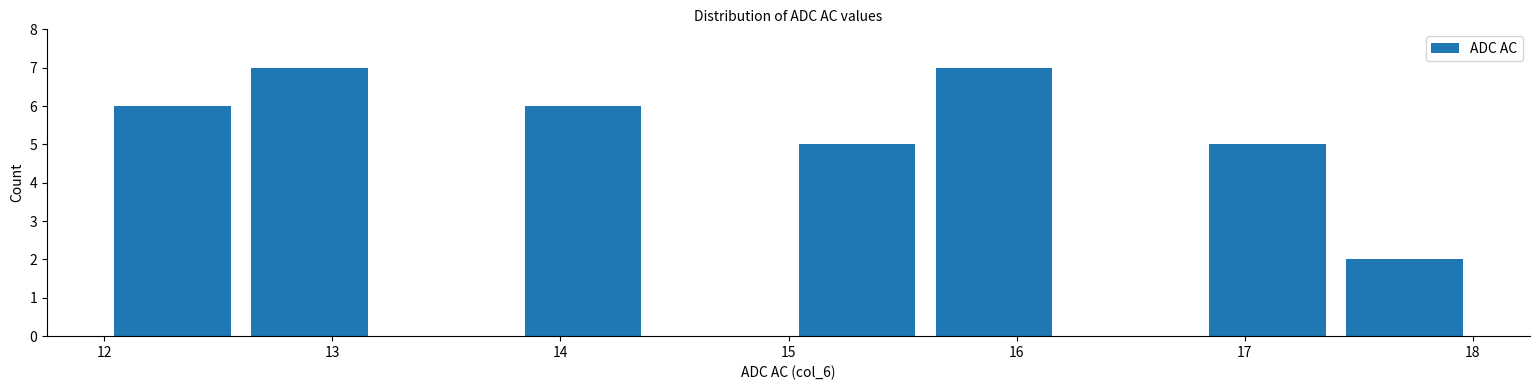

Reading left to right, list every bar in this chart as the range it spans on the x-axis followed by its height. The values are not printed on the chart, so give them approximately, as read against the axis.

12.0 to 12.6: 6
12.6 to 13.2: 7
13.2 to 13.8: 0
13.8 to 14.4: 6
14.4 to 15.0: 0
15.0 to 15.6: 5
15.6 to 16.2: 7
16.2 to 16.8: 0
16.8 to 17.4: 5
17.4 to 18.0: 2